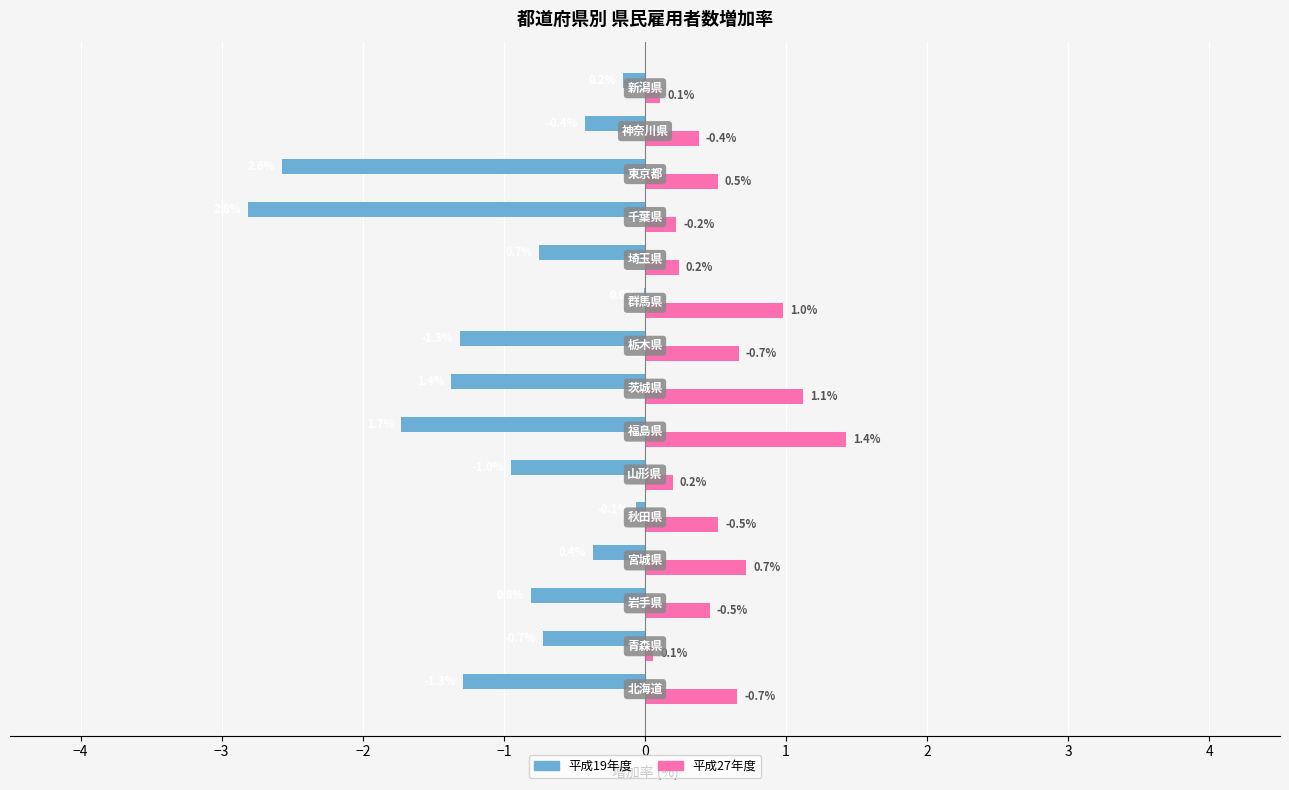

What is the sum of all 平成27年度 values?

8.3